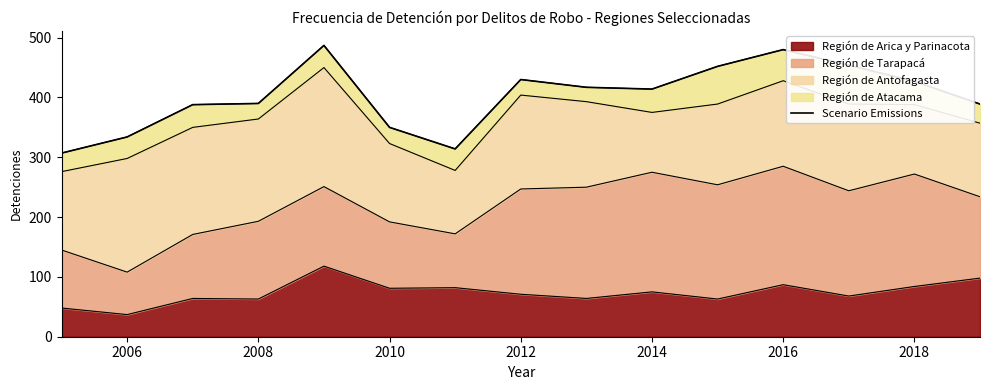

What is the highest value of the Región de Arica y Parinacota series?

118